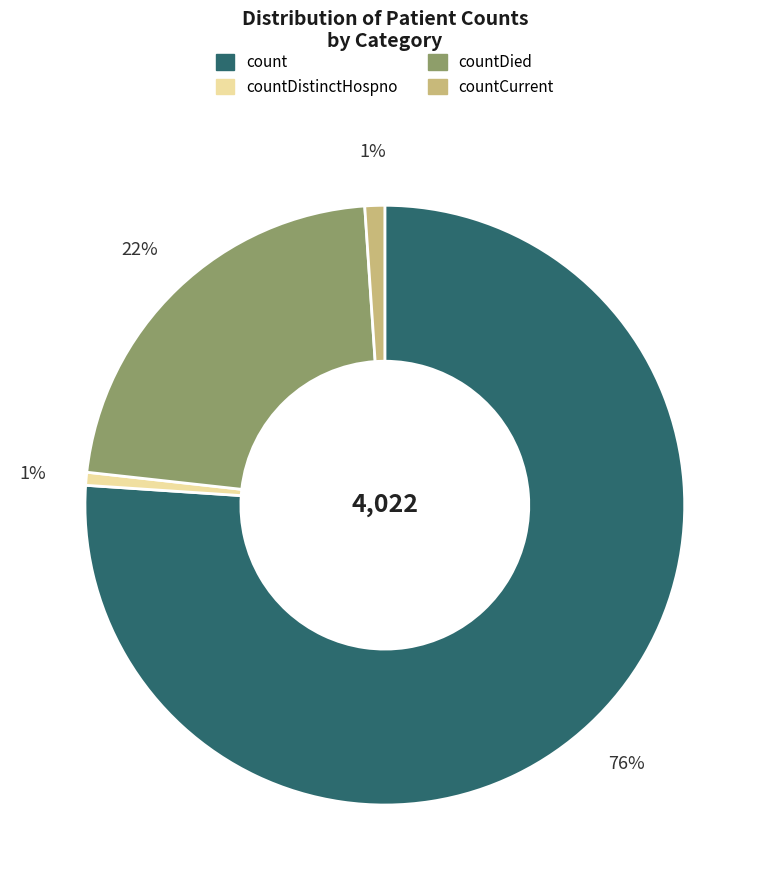

Is there any slice that represents more than half of the pie?

Yes